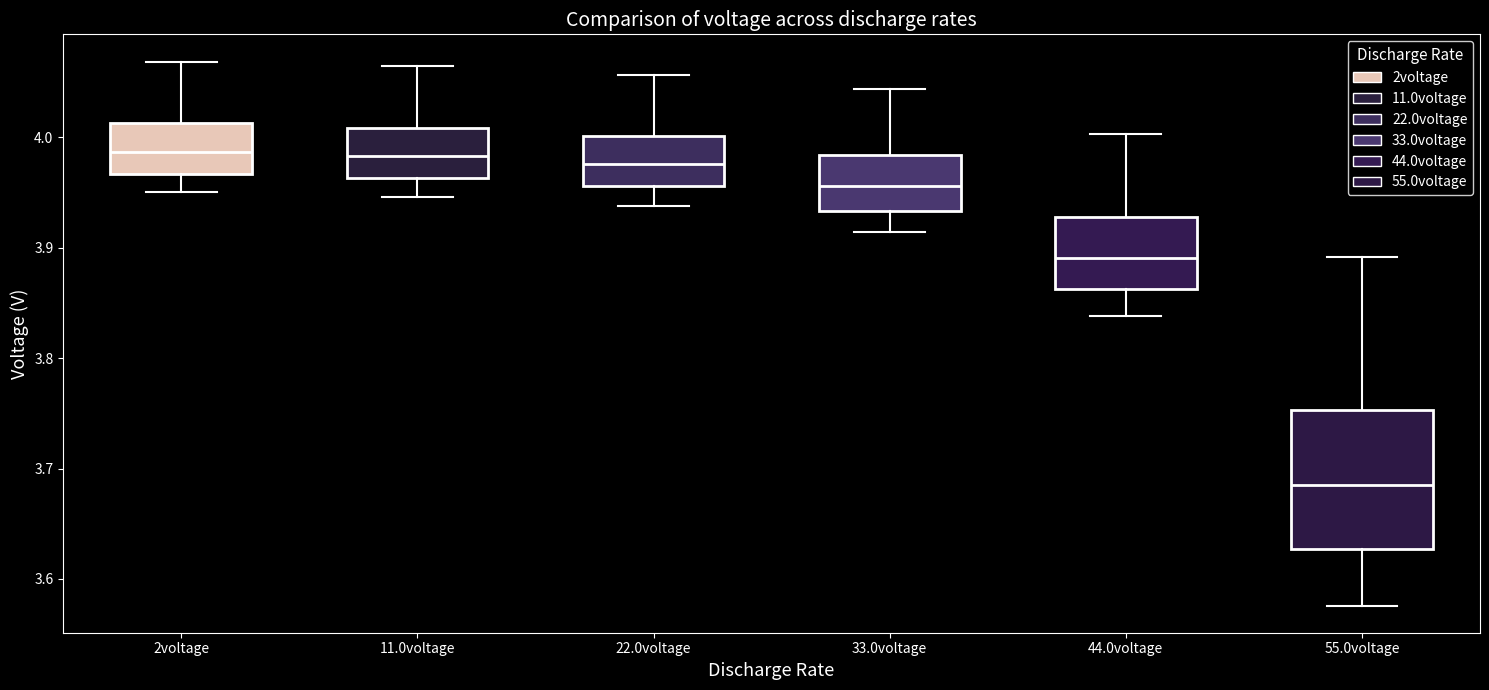

Where does the median line of the box for 44.0voltage sit on the y-axis? The values are not printed on the chart, so give them approximately, as read against the axis.

3.89